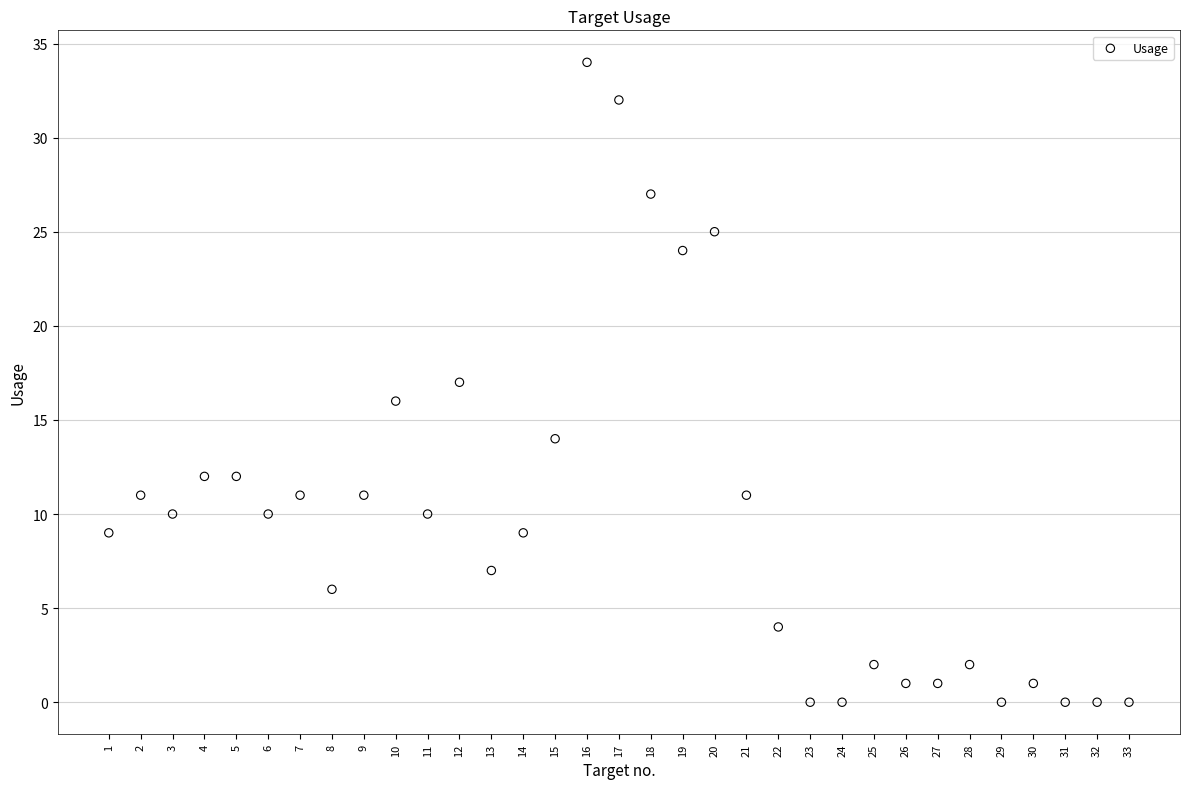

What is the range of X values (max minus min)?

32